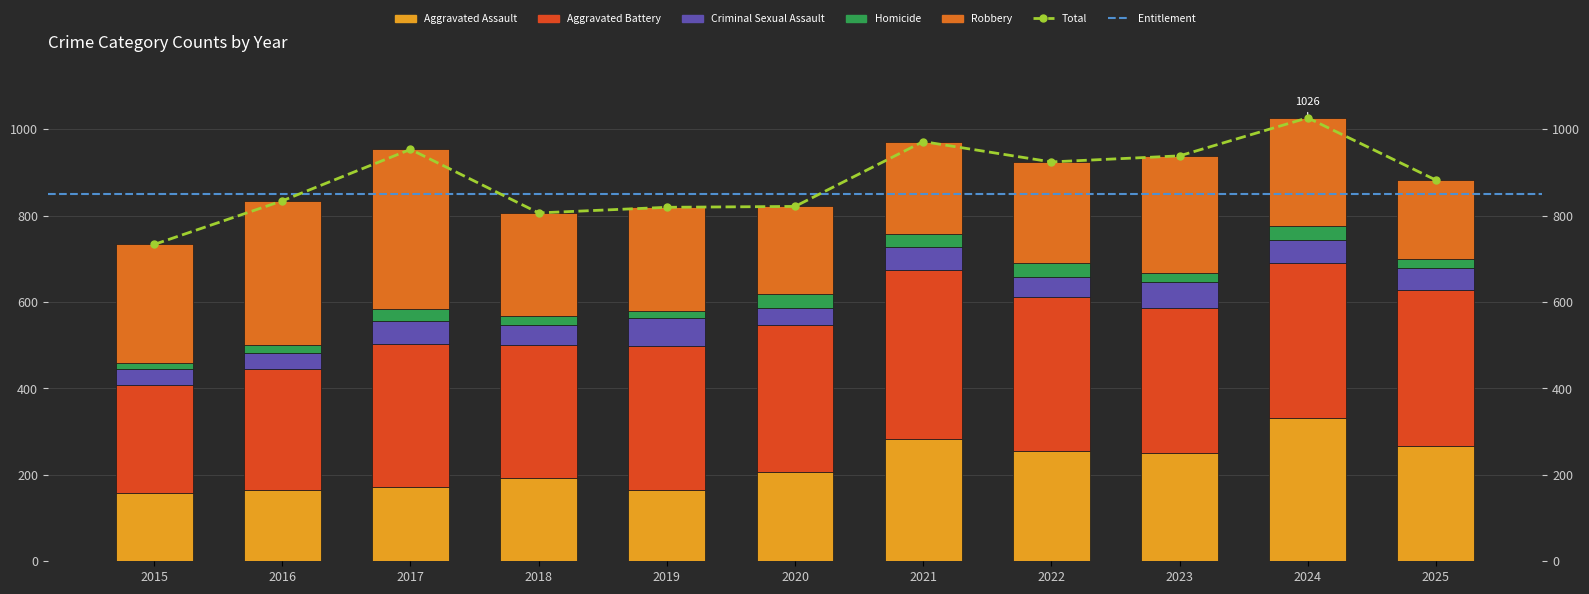

Which series has the widest spread of values?

Robbery